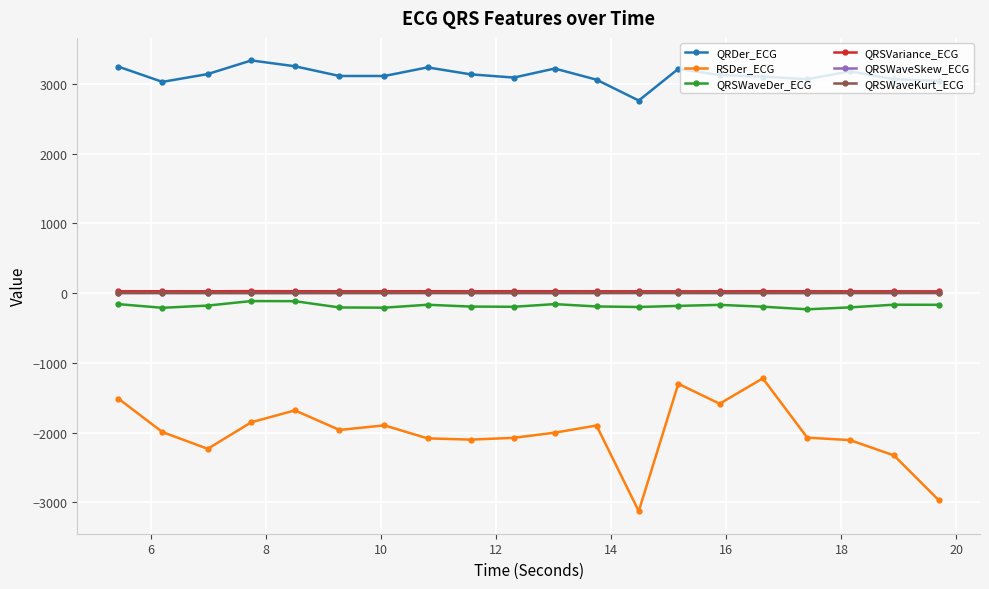

Which series has the largest total across all categories?

QRDer_ECG